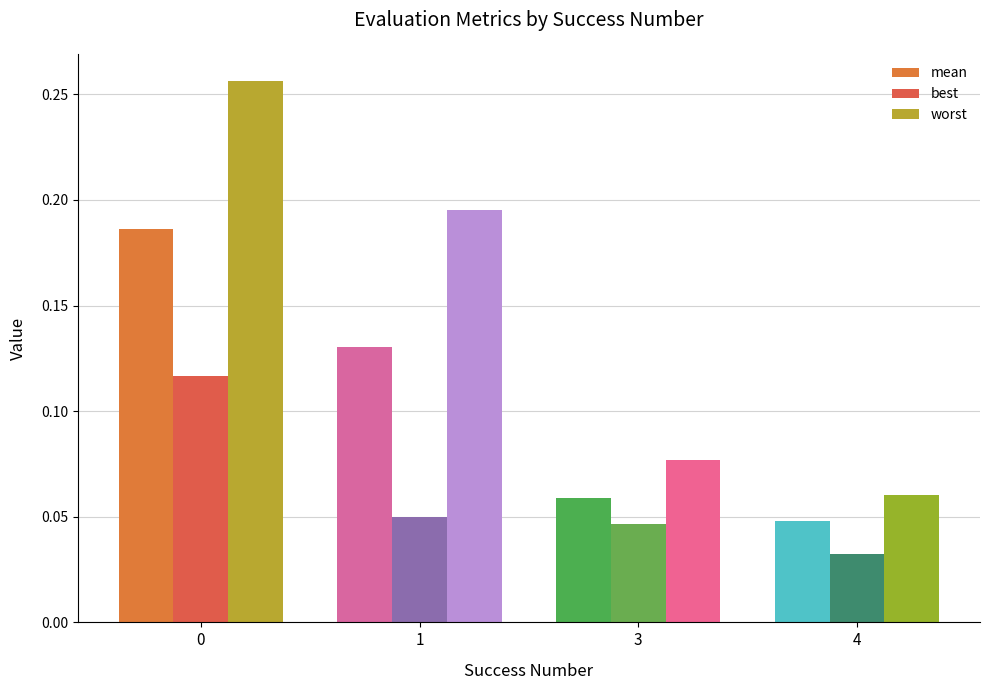

Rank the categories by mean value from highest to lowest.

0, 1, 3, 4